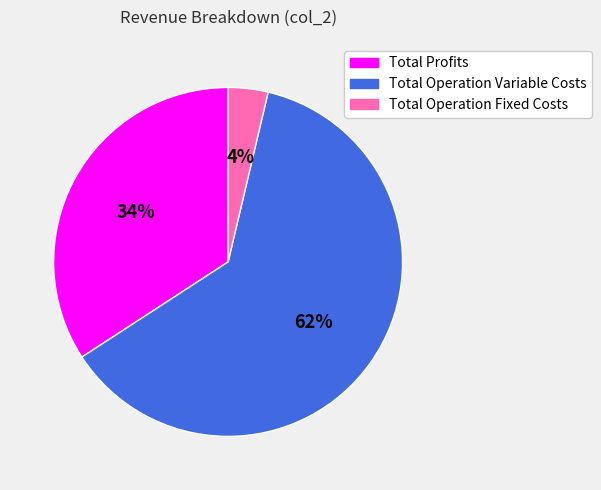

To the nearest percent, what is the difference between the largest and smallest slice percentages?

58%